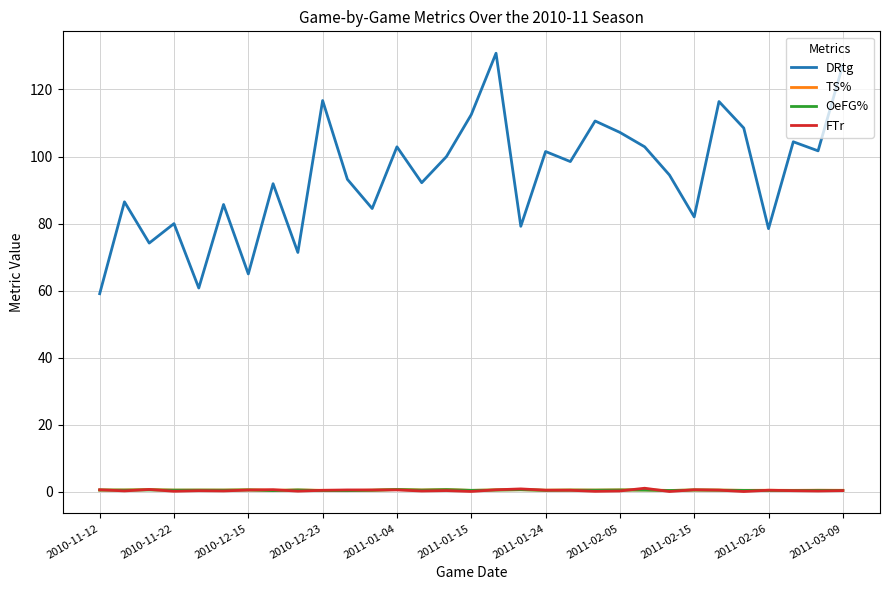

What is the greatest value displayed?

130.8